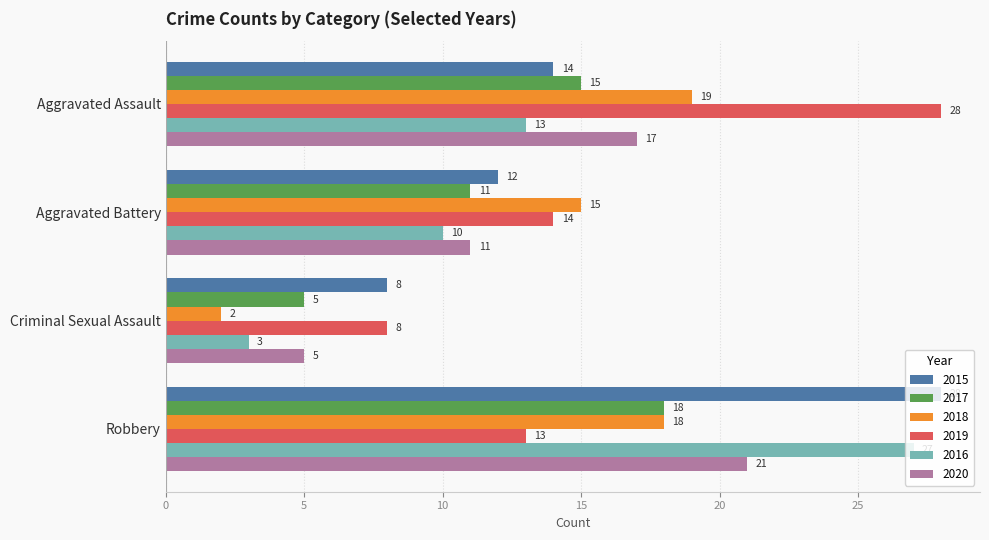

What is the average value of the 2017 series?

12